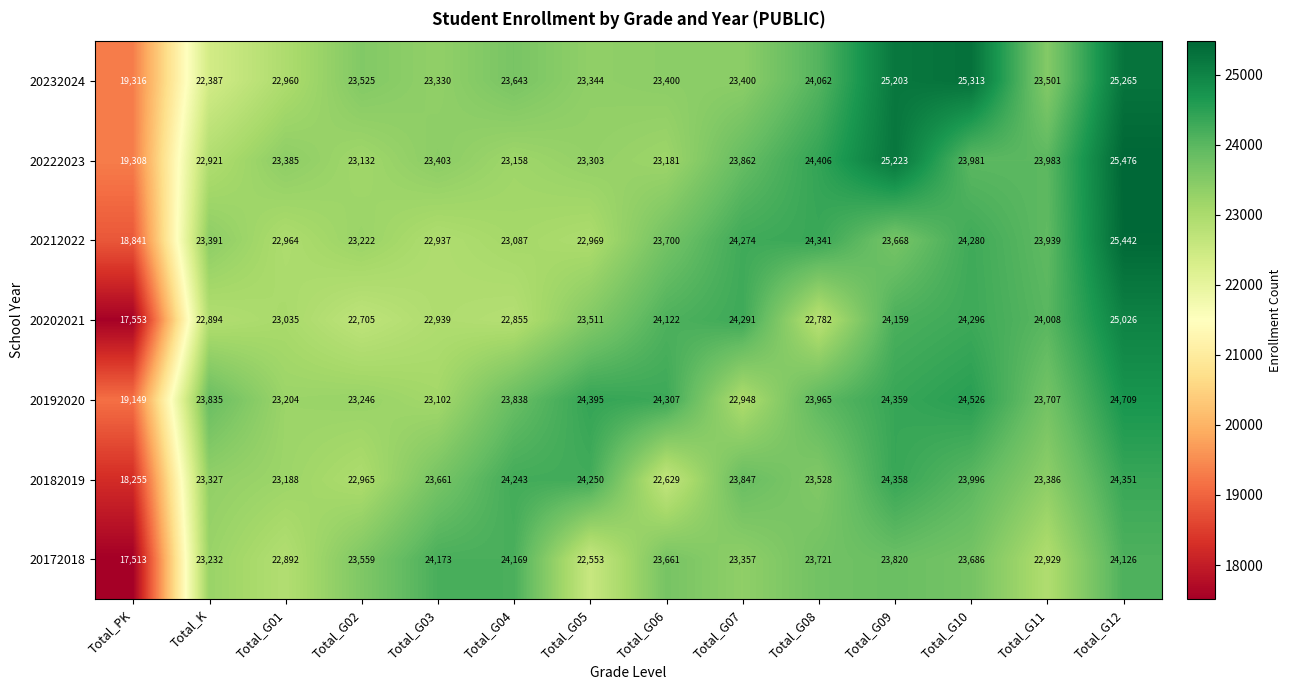

What is the smallest value displayed?

17513